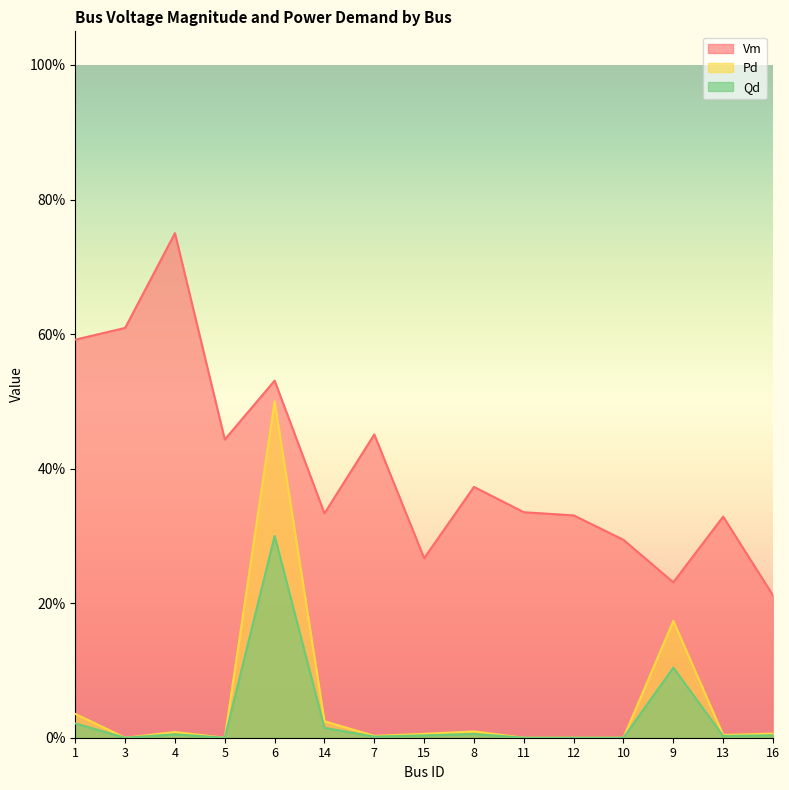

What is the spread (max minus min) of values at 9?

0.1